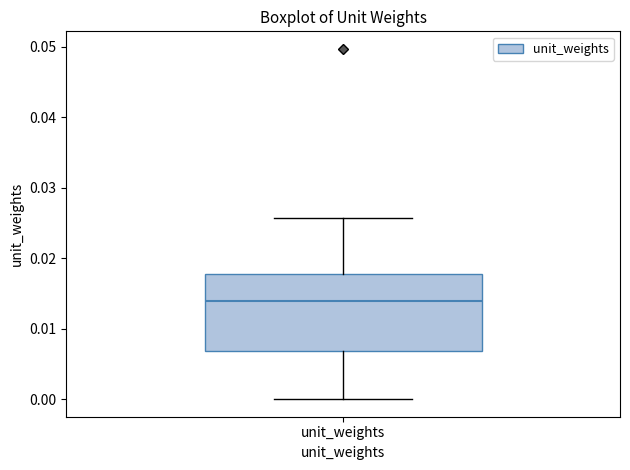

Where does the lower whisker of the box for unit_weights end on the y-axis? The values are not printed on the chart, so give them approximately, as read against the axis.

0.000